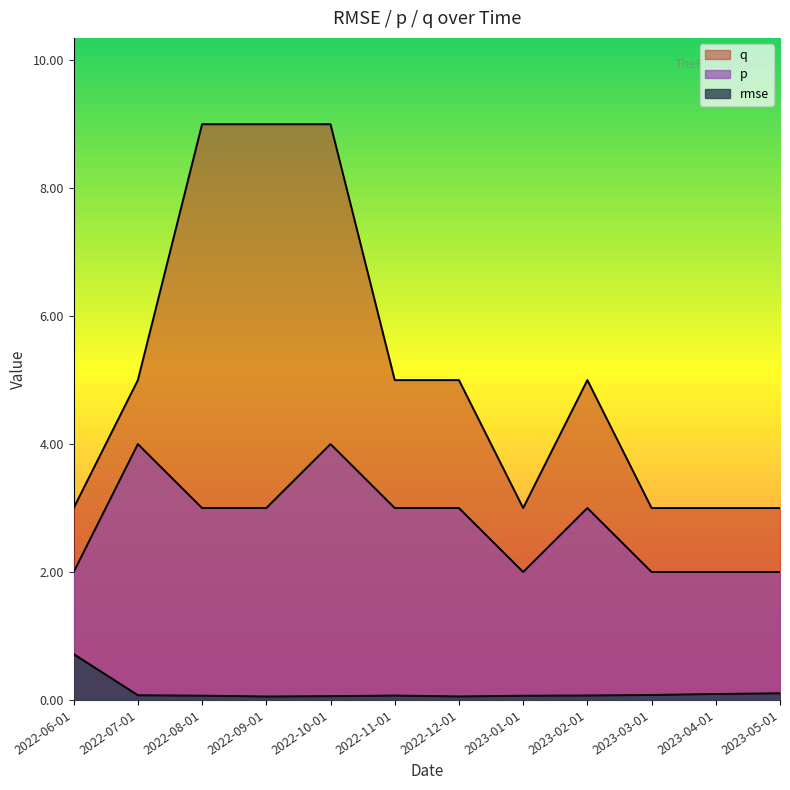

Rank the series by their maximum value, from highest to lowest.

q, p, rmse